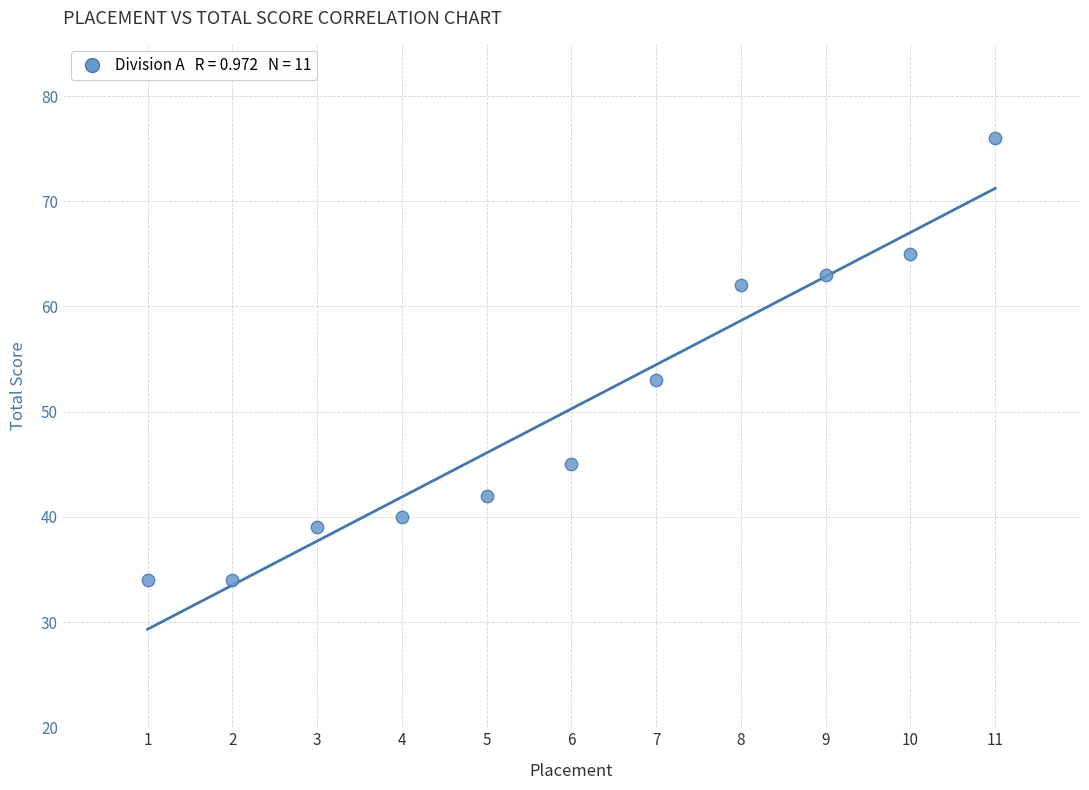

What is the average X value?

6